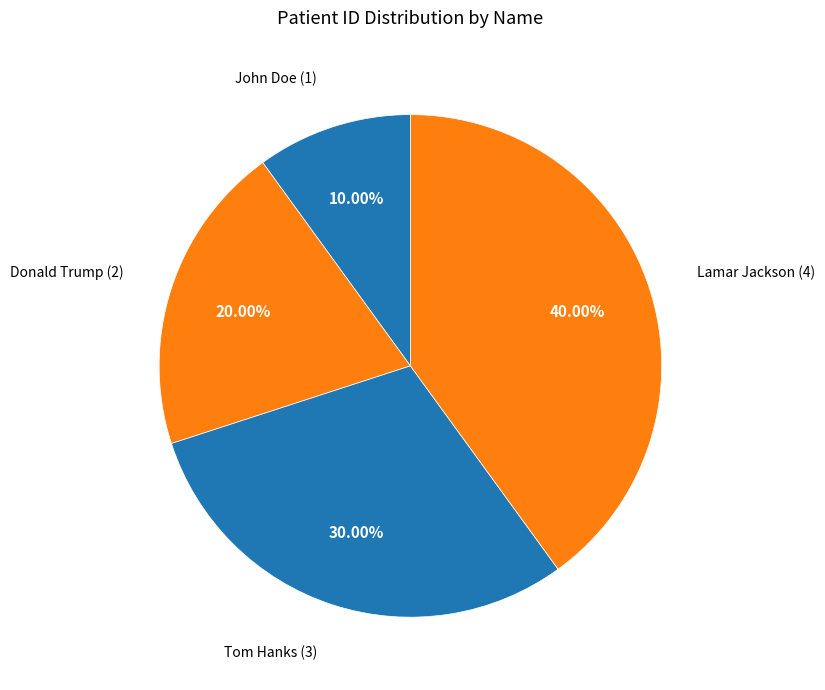

Rank the categories by value from lowest to highest.

John Doe, Donald Trump, Tom Hanks, Lamar Jackson